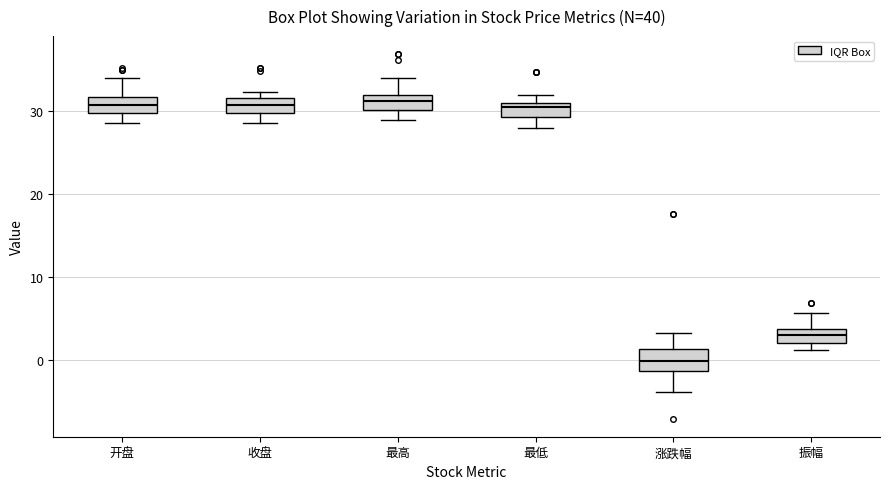

Reading left to right, read every box against the y-axis: the position of its median line, the range the box covers, and the ends of its whiskers. The values are not printed on the chart, so give them approximately, as read against the axis.

开盘: median 31, box 30 to 32, whiskers 29 to 34
收盘: median 31, box 30 to 32, whiskers 29 to 32 (just above the box's upper edge)
最高: median 31, box 30 to 32, whiskers 29 to 34
最低: median 30, box 29 to 31, whiskers 28 to 32
涨跌幅: median 0, box -1 to 1, whiskers -4 to 3
振幅: median 3, box 2 to 4, whiskers 1 to 6